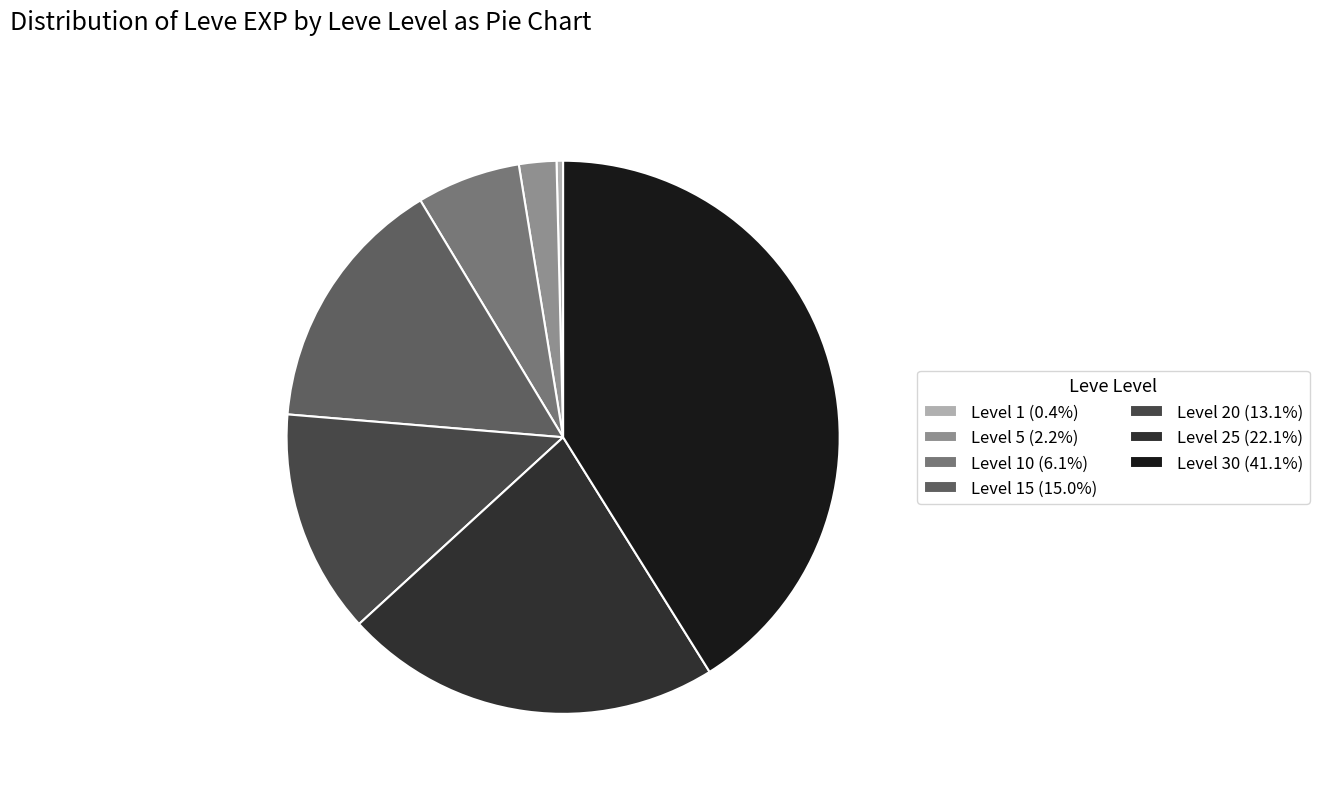

Is the sum of Level 30 (41.1%) and Level 20 (13.1%) greater than half?

Yes